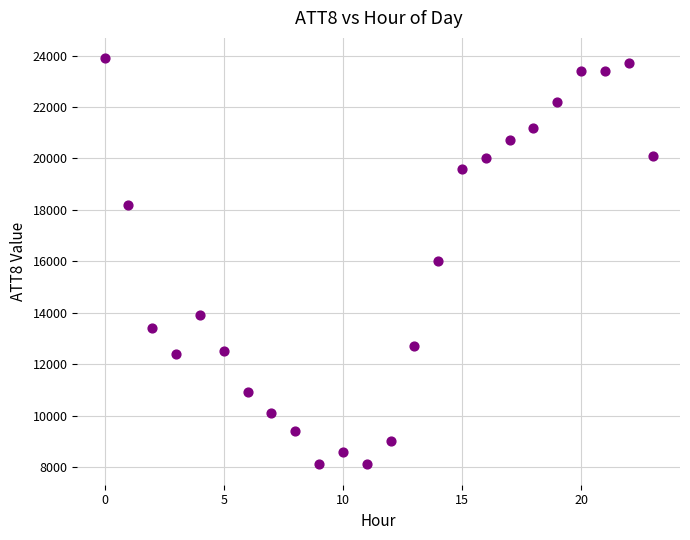

What is the range of Y values (max minus min)?

15800